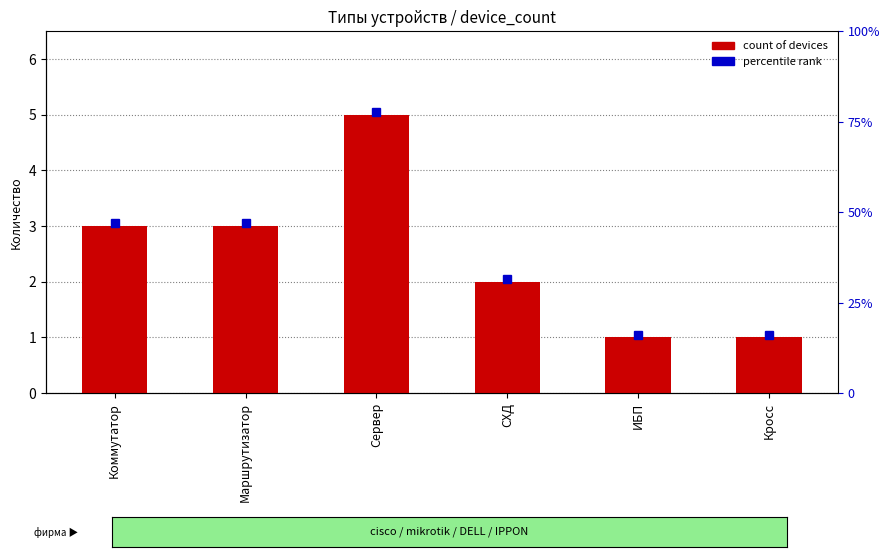

Count the values in the range 1 to 3.

5